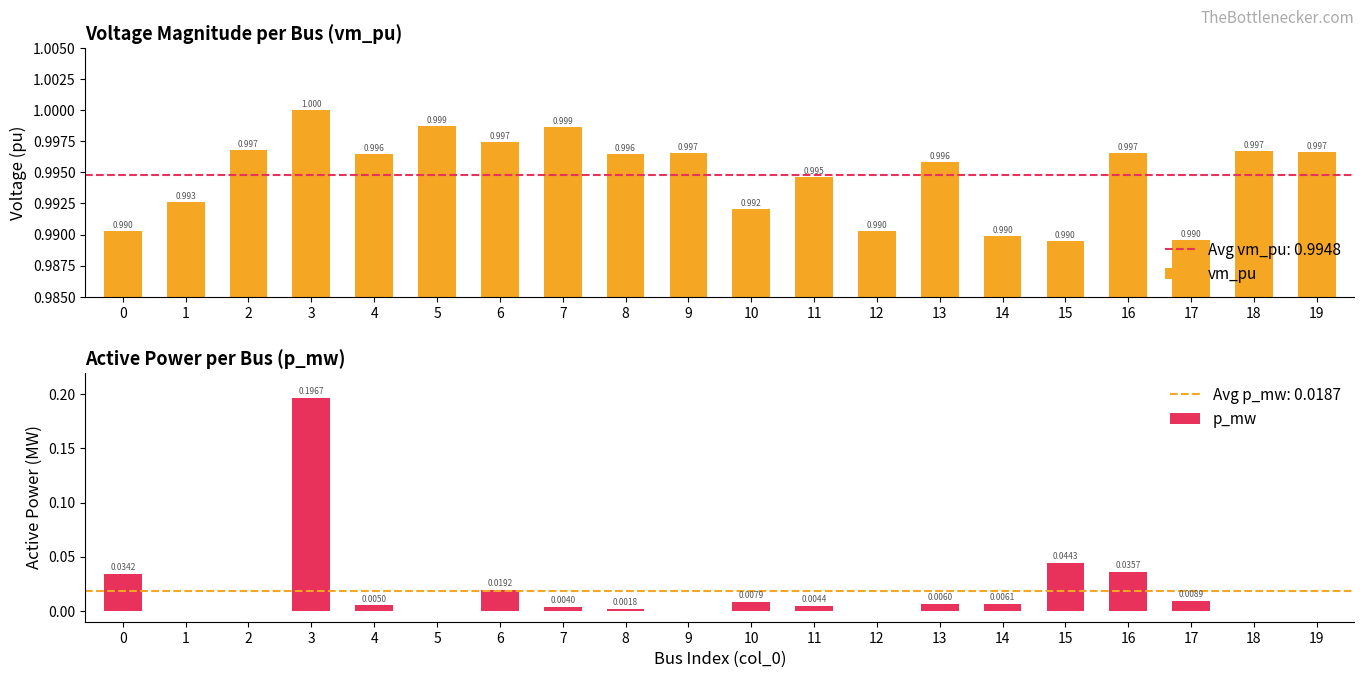

What is the greatest value displayed?

1.0